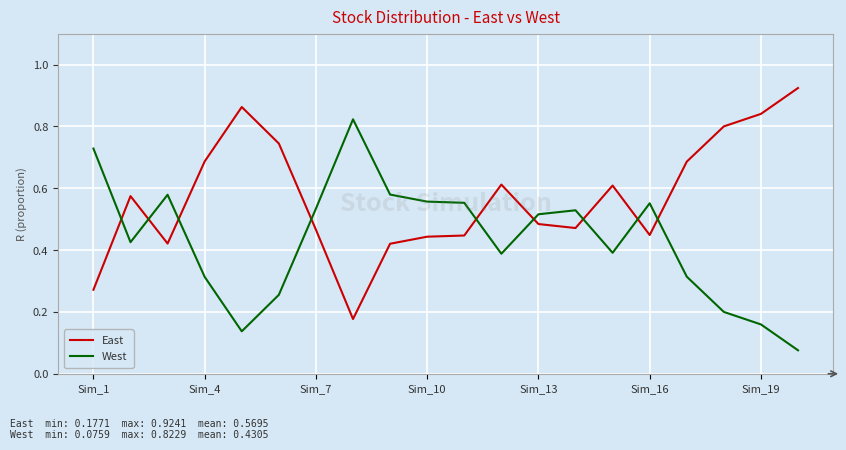

True or false: West and East cross at least once.

True